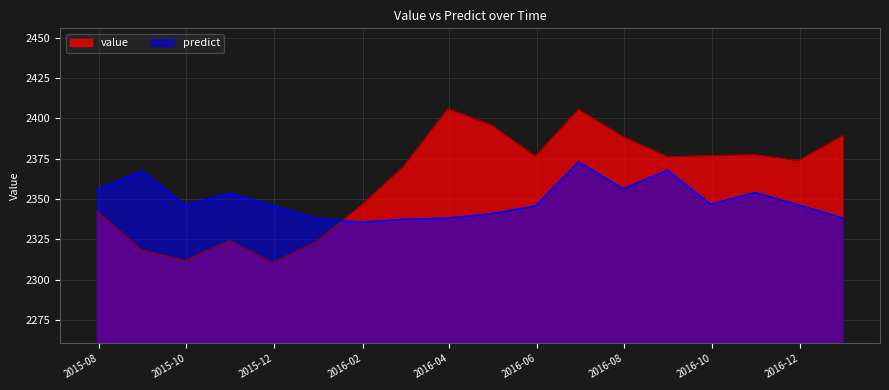

The value series shows 479.0 at 2016-10-31. True or false?

False